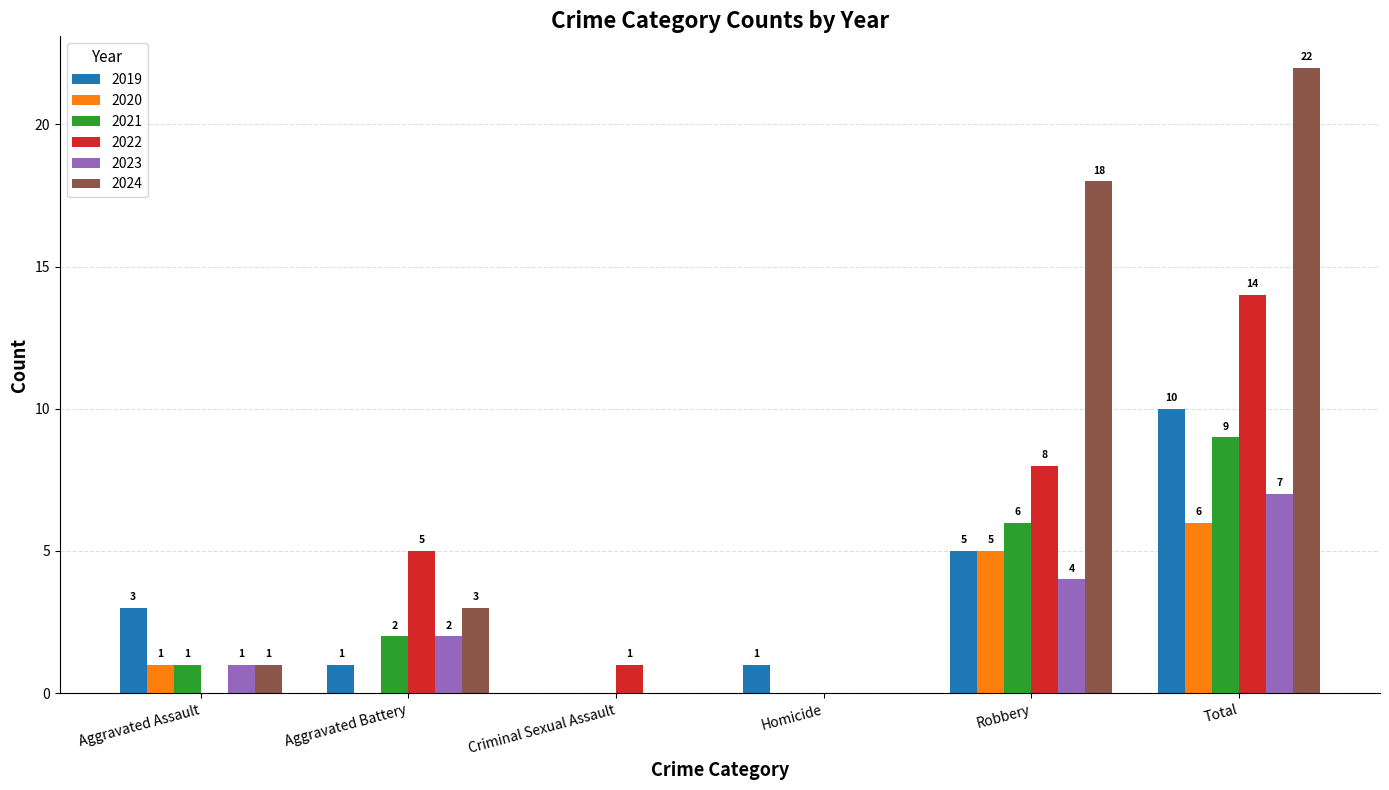

The 2020 series shows 9 at Robbery. True or false?

False